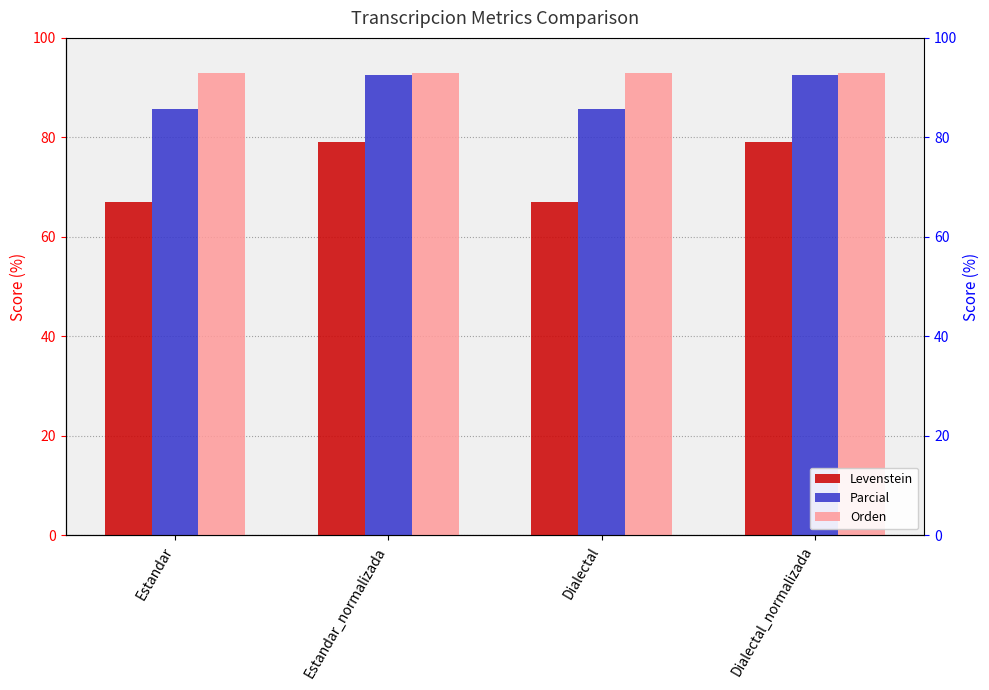

What is the sum of all Parcial values?

356.3